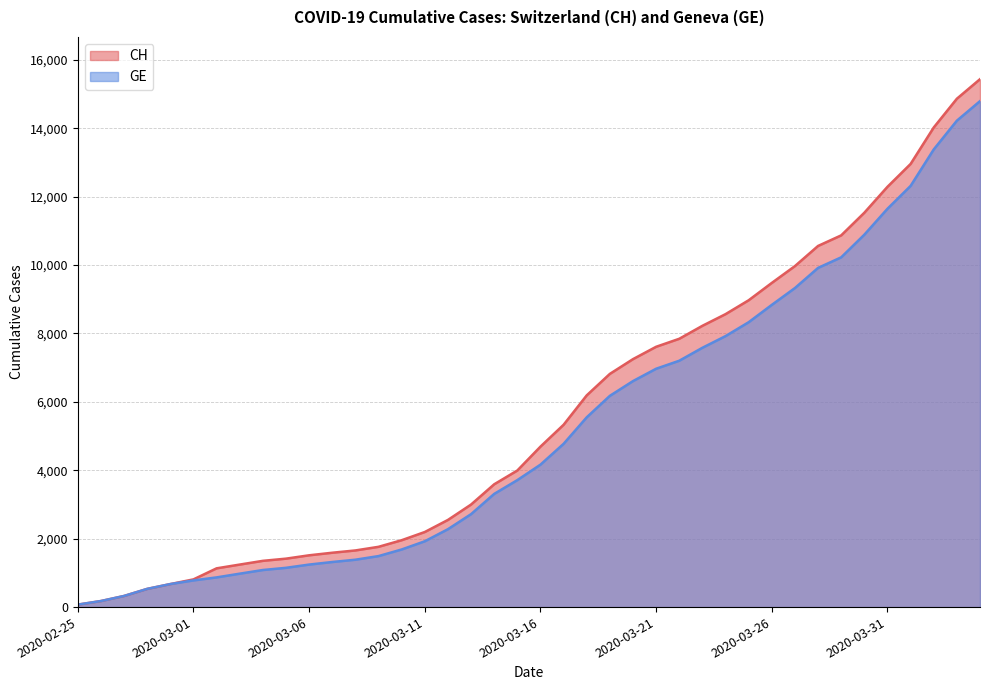

What are all the series names shown in the legend?

CH, GE